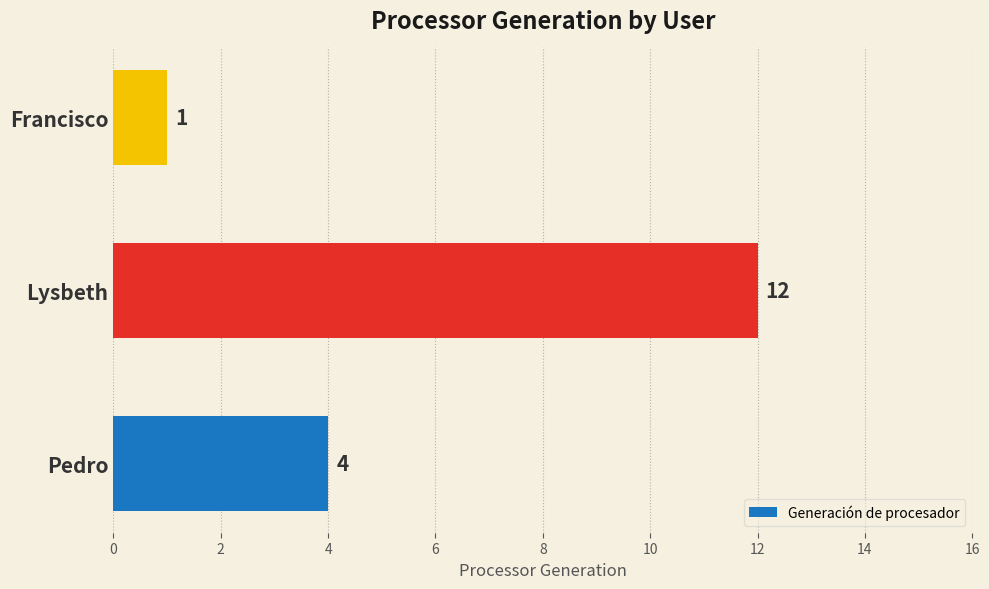

Count the values in the range 1 to 12.

3